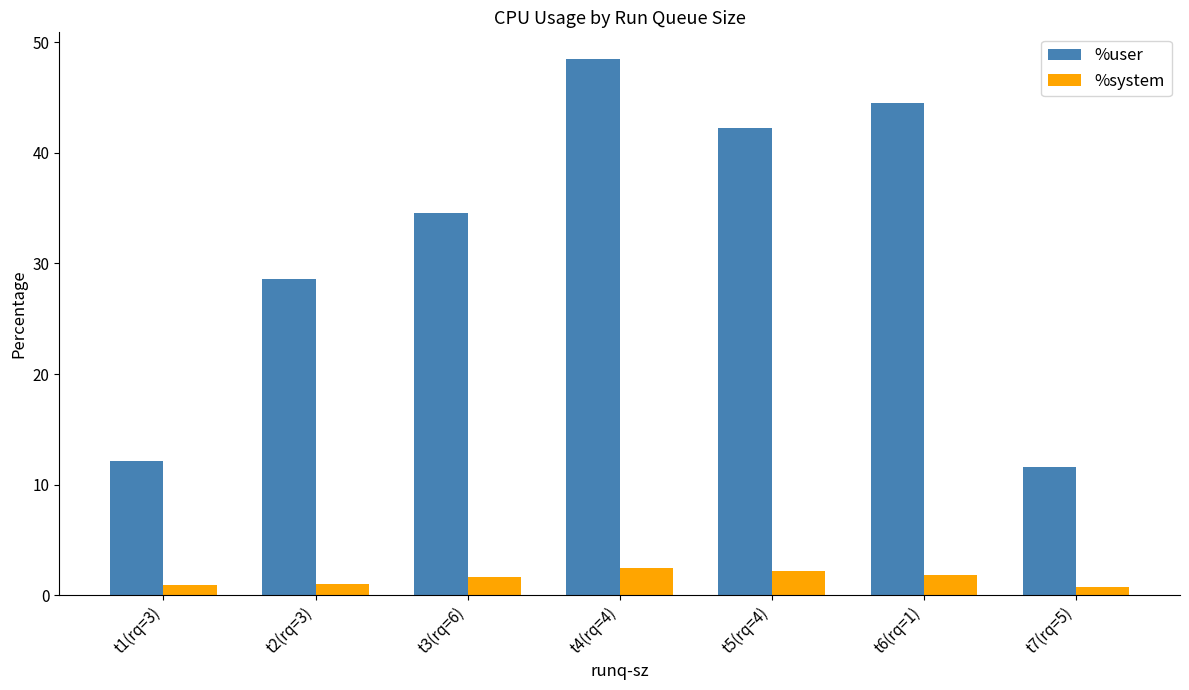

What is the lowest value of the %system series?

0.8